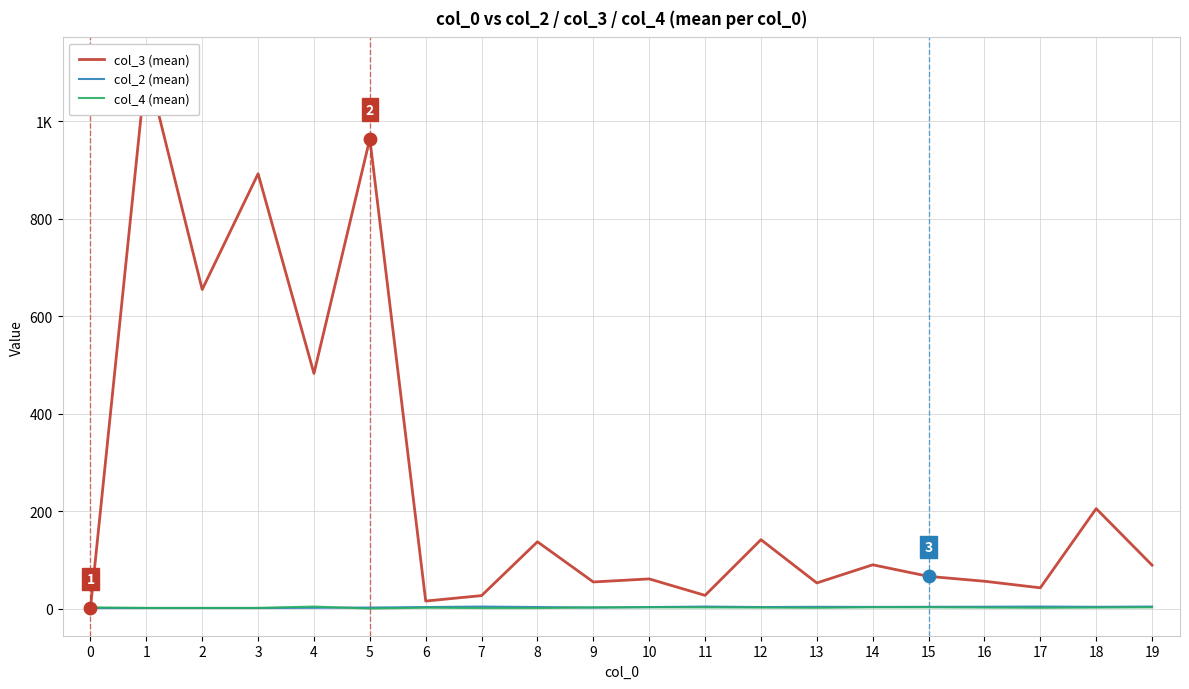

Which series has the largest total across all categories?

col_3 (mean)